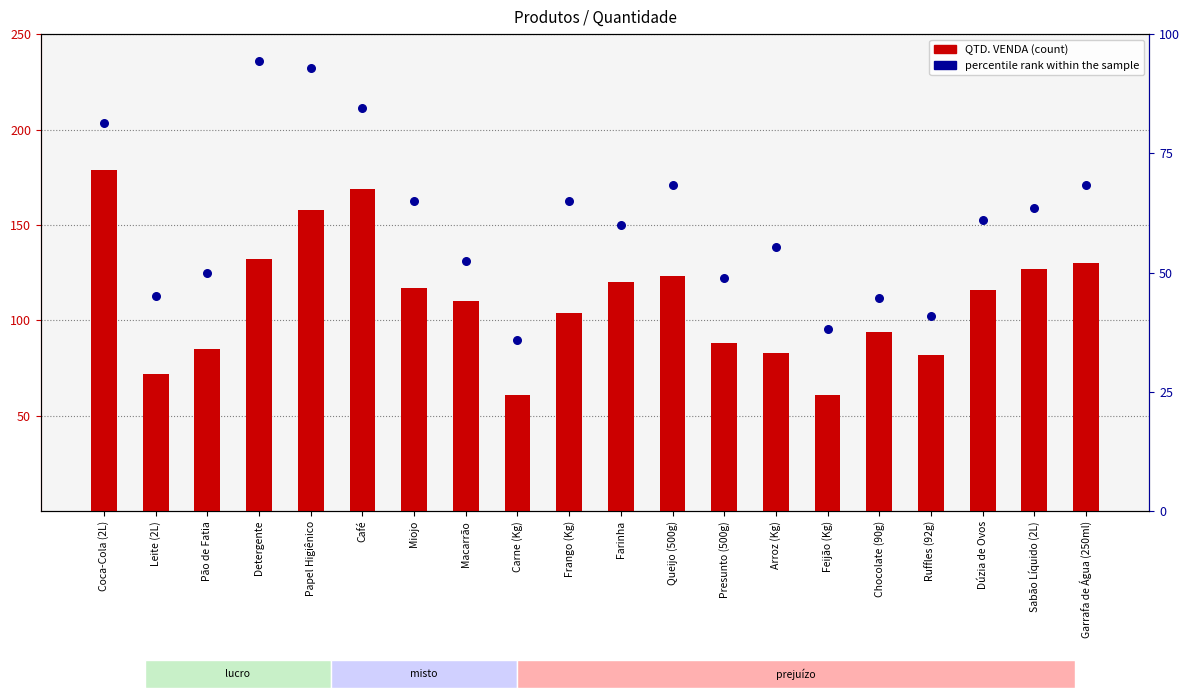

What are all the series names shown in the legend?

QTD. VENDA, percentile rank within the sample